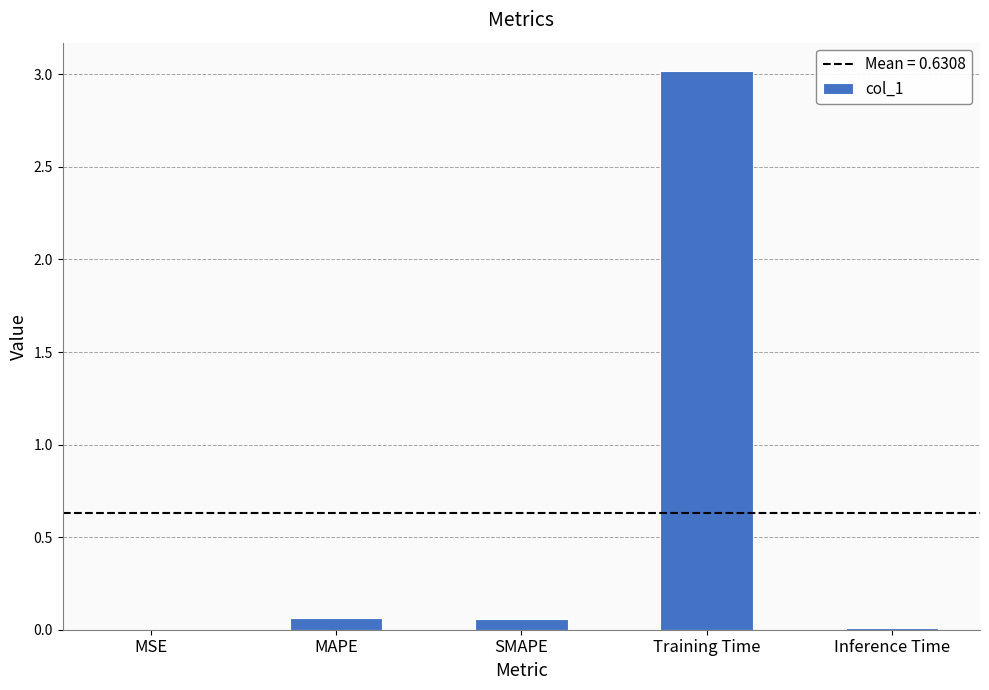

Which label corresponds to the largest value in the chart?

Training Time